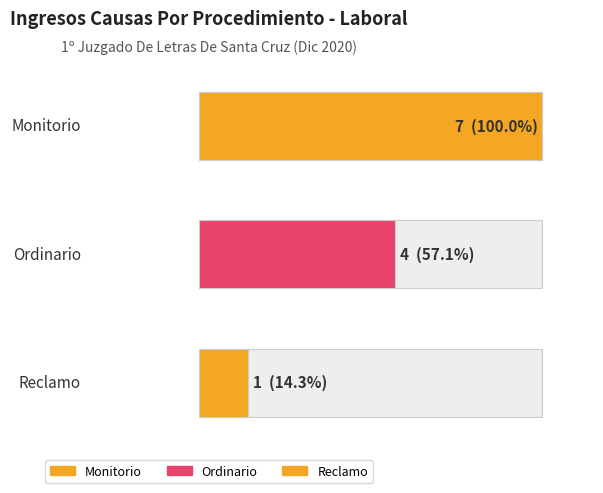

Reading right to left, what are all the values shown in this chart?

Reclamo=1	Ordinario=4	Monitorio=7